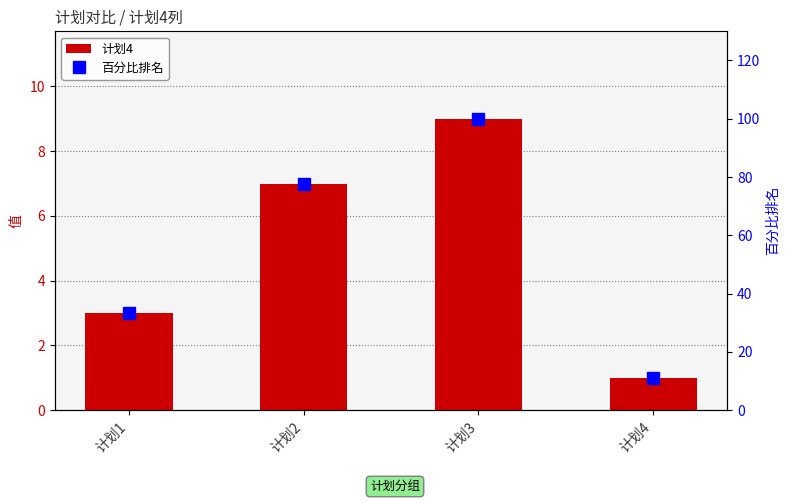

At how many categories does at least one series exceed 70?

2